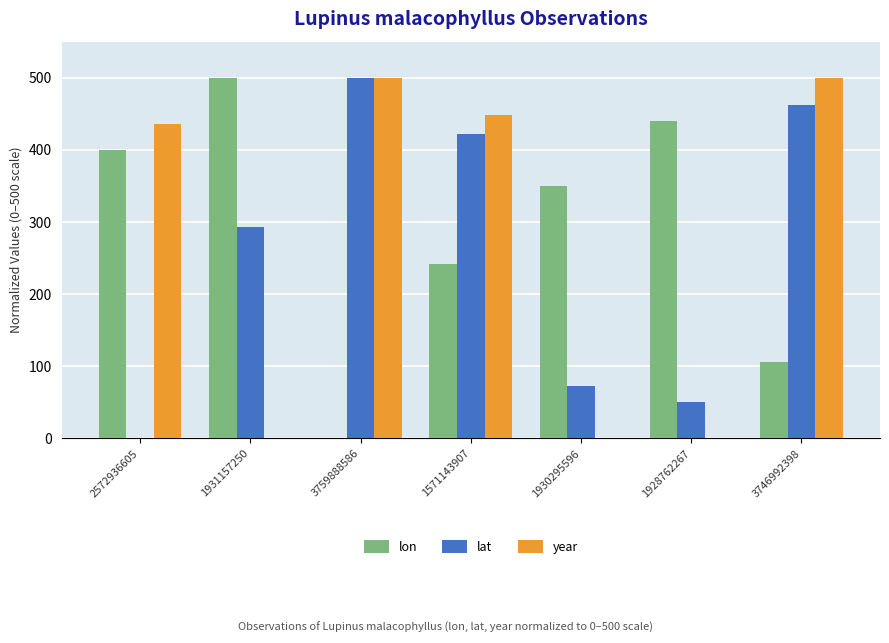

The lat series shows 462.2 at 3746992398. True or false?

True